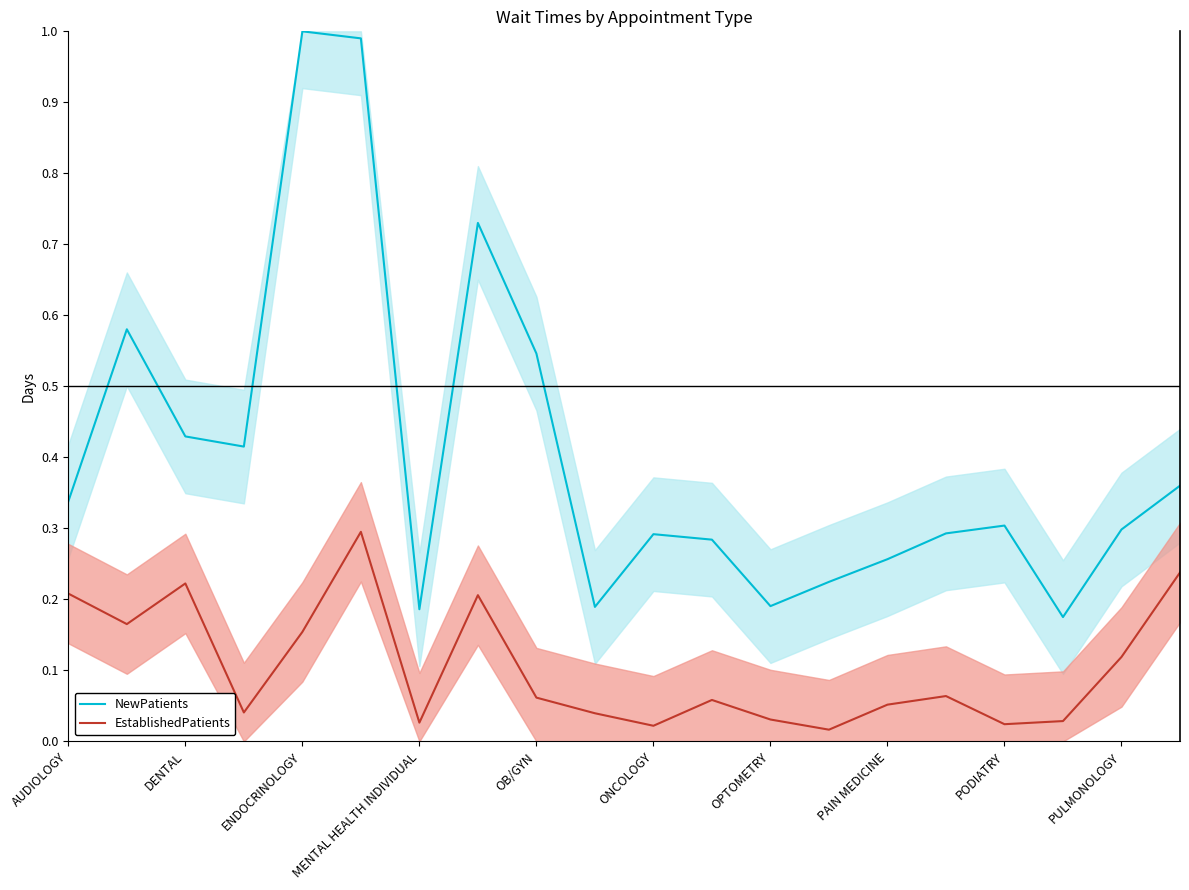

The value of NewPatients at PODIATRY is 0.3. True or false?

True